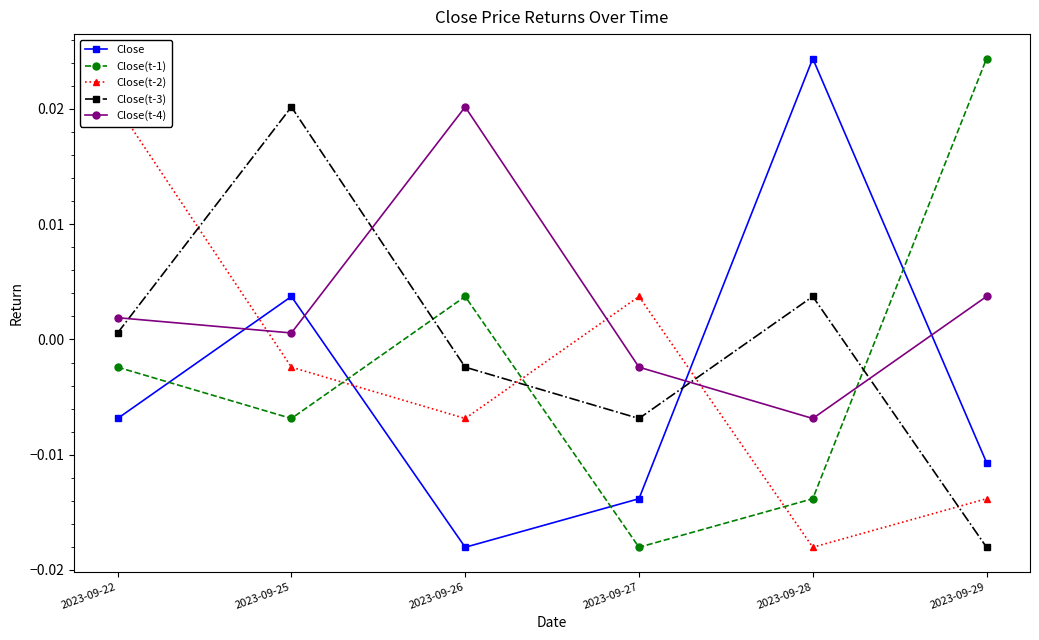

Which has a higher value, 2023-09-22 or 2023-09-28?

2023-09-28